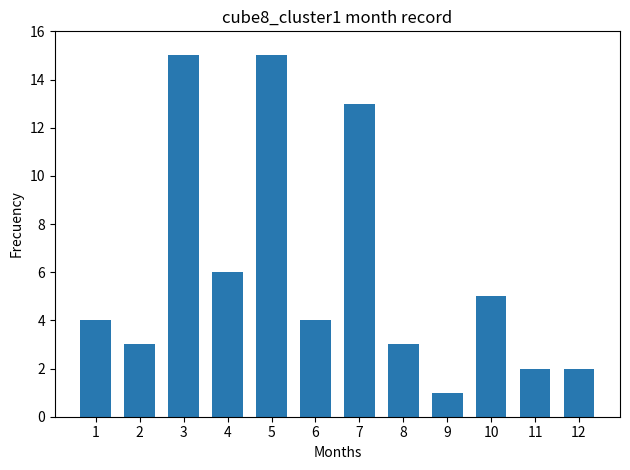

What is the greatest value displayed?

15